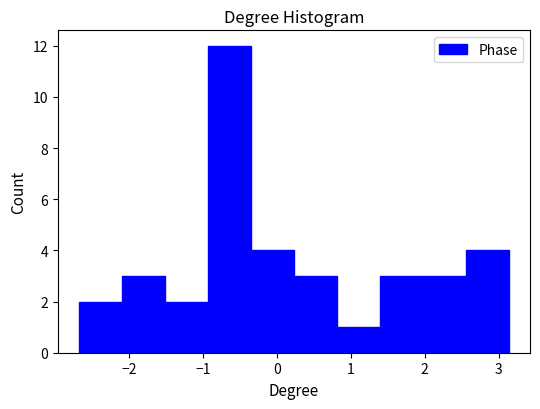

Reading left to right, transcribe this chart: for each bar, give the range it covers on the x-axis and its height. Neither the bar edges nor the heights are printed on the chart, so give them approximately, as read against the axes.

-2.7 to -2.1: 2
-2.1 to -1.5: 3
-1.5 to -0.9: 2
-0.9 to -0.3: 12
-0.3 to 0.2: 4
0.2 to 0.8: 3
0.8 to 1.4: 1
1.4 to 2.0: 3
2.0 to 2.6: 3
2.6 to 3.1: 4